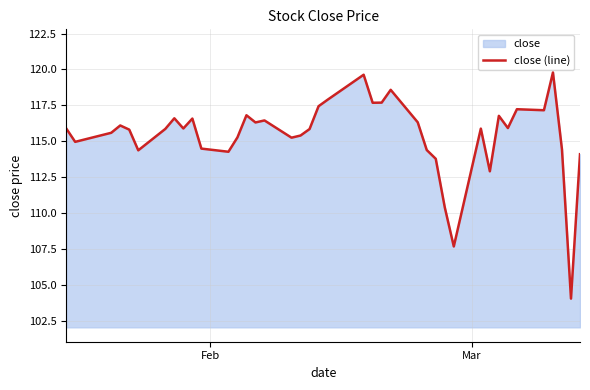

What is the maximum value shown in the chart?

119.8